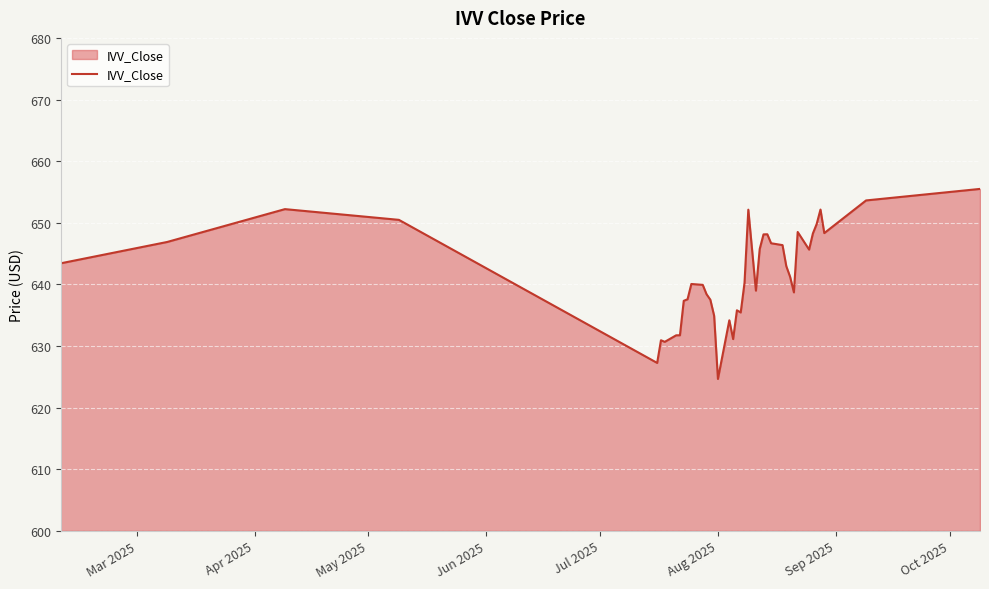

What is the average value?

641.6